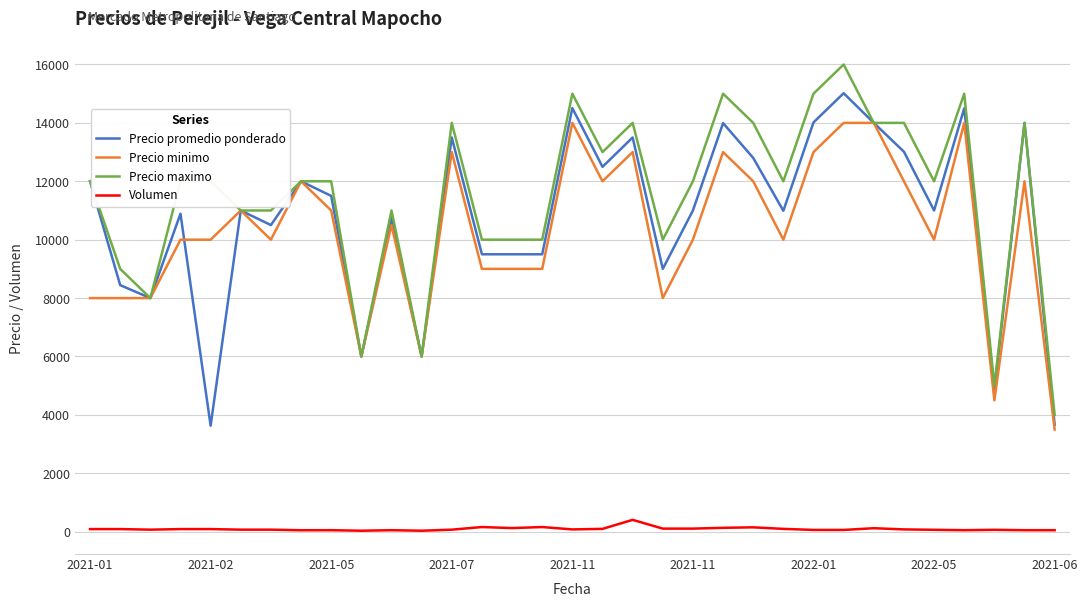

True or false: Volumen and Precio maximo intersect in this chart.

False